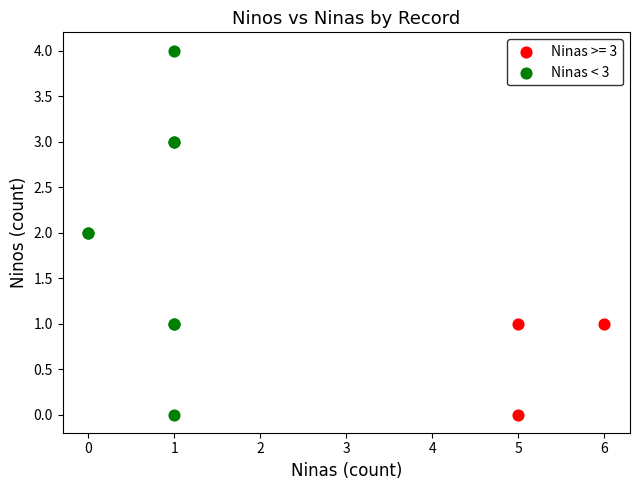

Which series reaches the maximum Y coordinate?

Ninas < 3